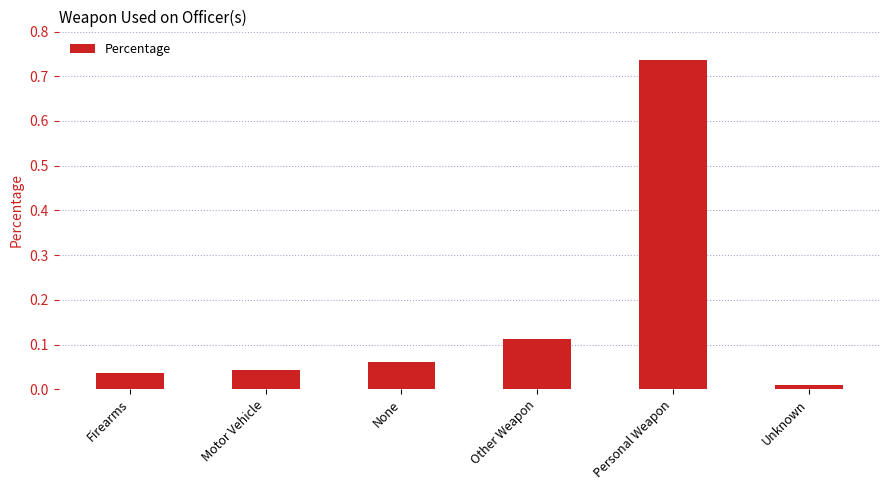

Rank the categories by value from lowest to highest.

Unknown, Firearms, Motor Vehicle, None, Other Weapon, Personal Weapon